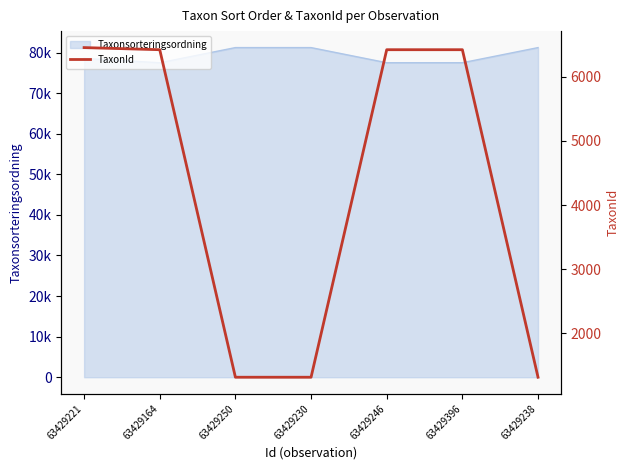

True or false: the data has more than 2 interior local peaks.

False